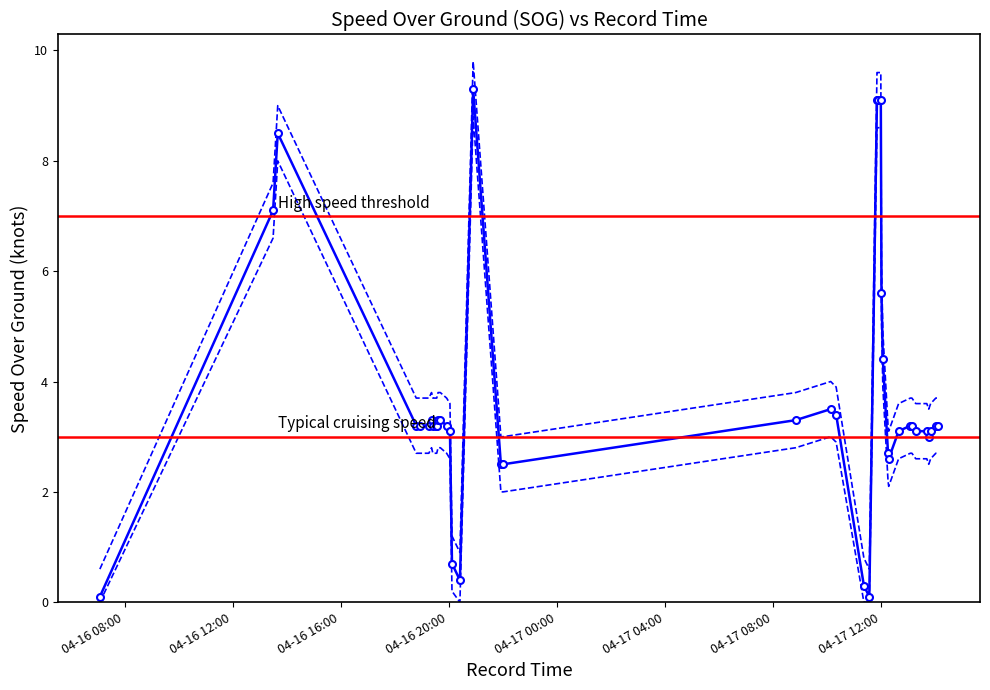

Which has a higher value, 2024-04-17 12:16:32 or 2024-04-16 20:07:35?

2024-04-17 12:16:32